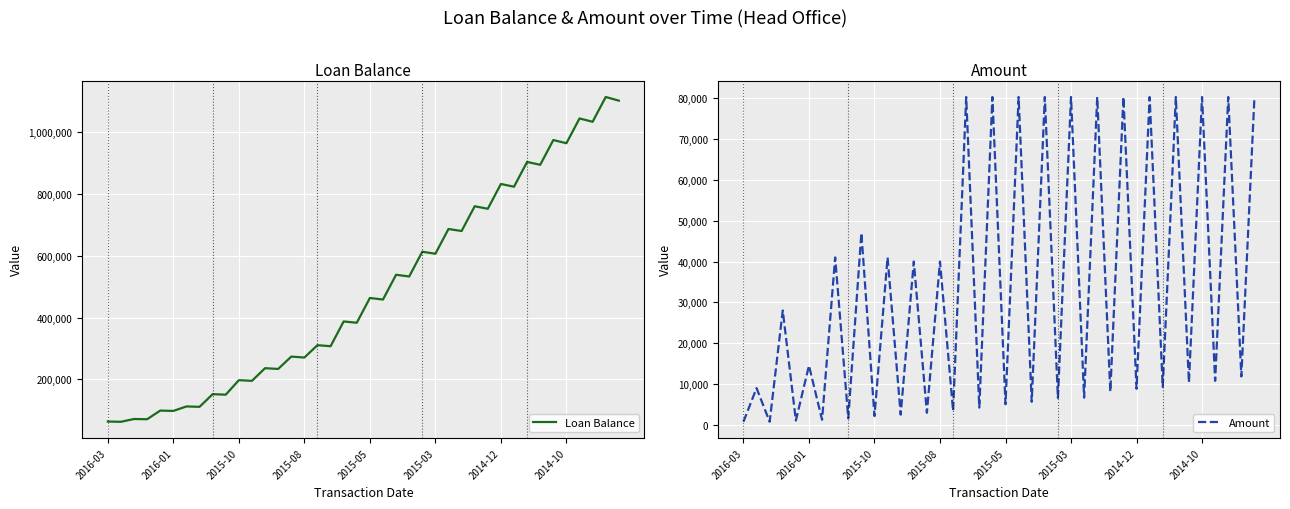

True or false: Amount and Loan Balance intersect in this chart.

False